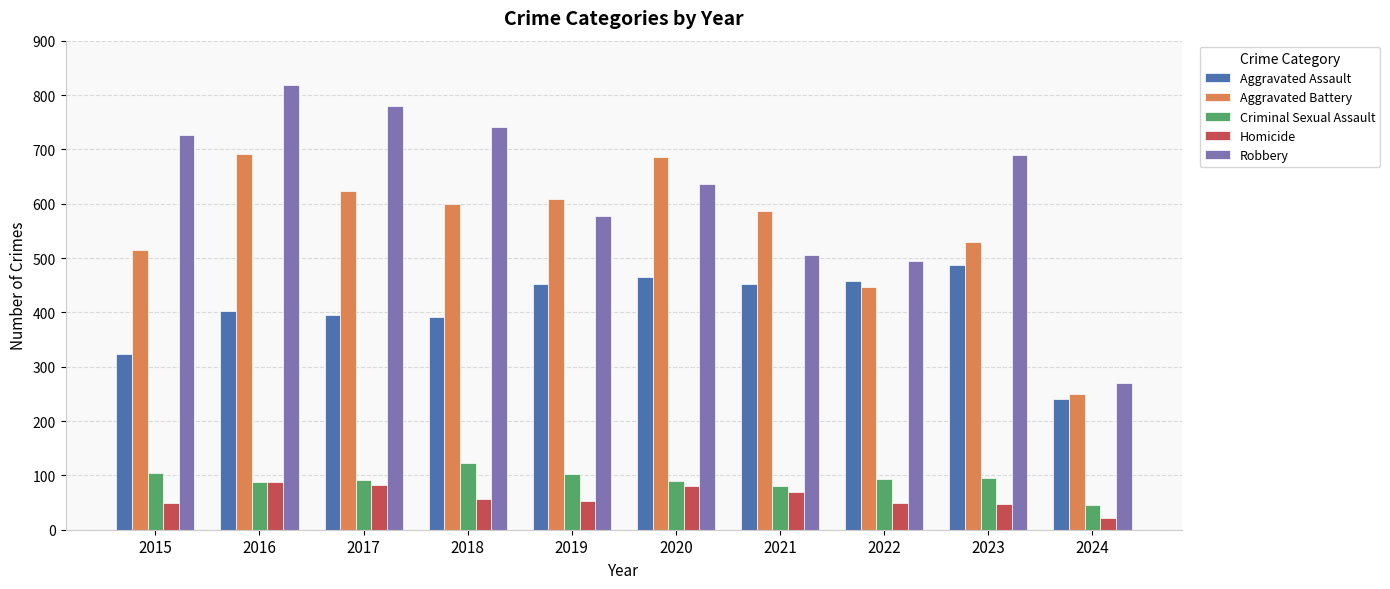

How many data points in Homicide are less than 56?

5